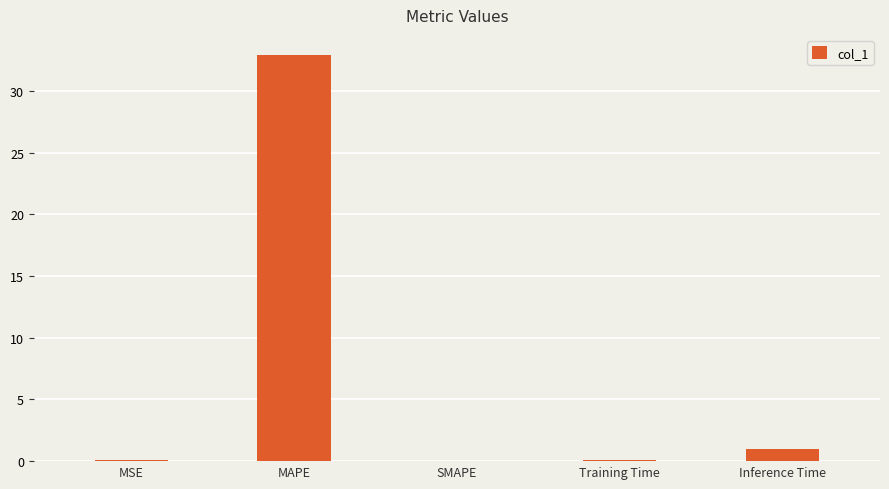

What is the difference between the values at MAPE and Inference Time?

31.9